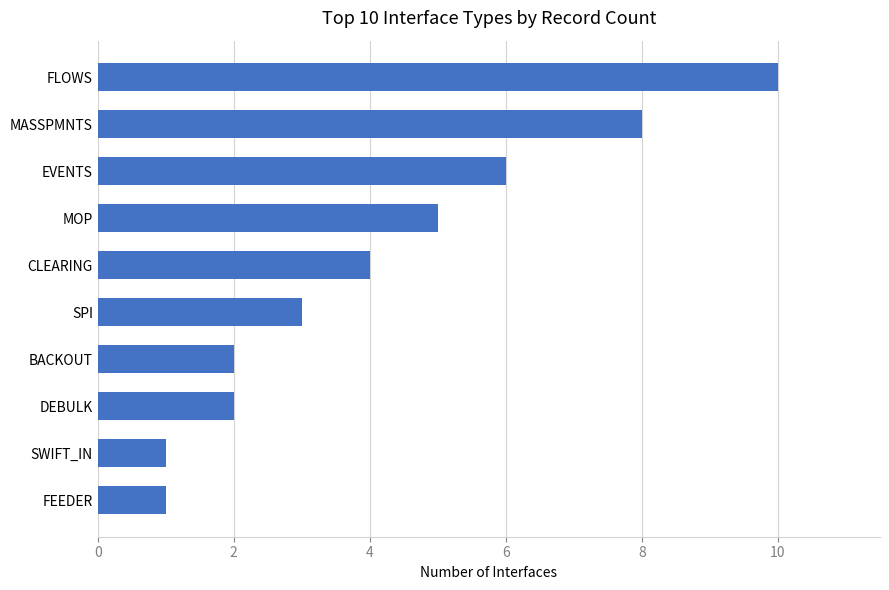

What is the sum of all values?

42